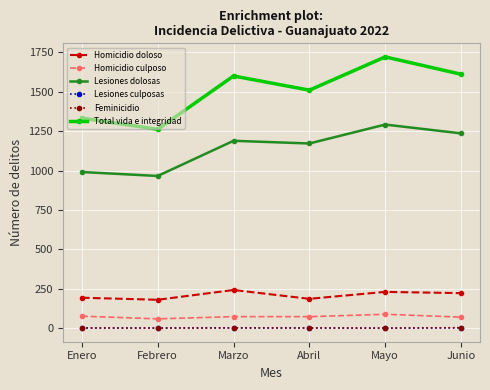

At how many categories does at least one series exceed 1312?

5